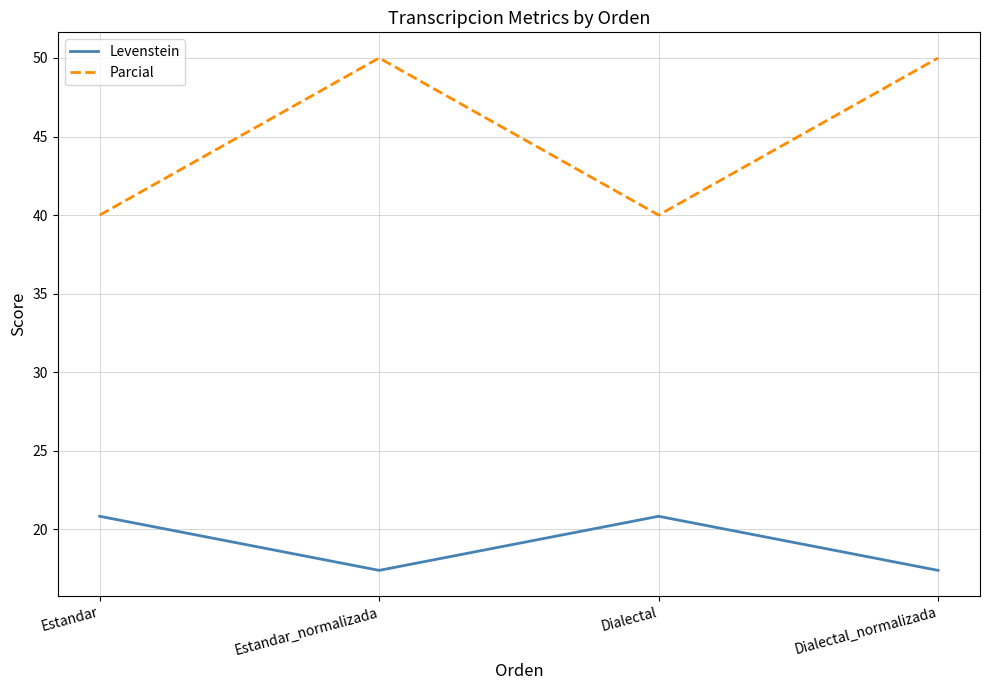

How many Levenstein values are between 17 and 20?

2